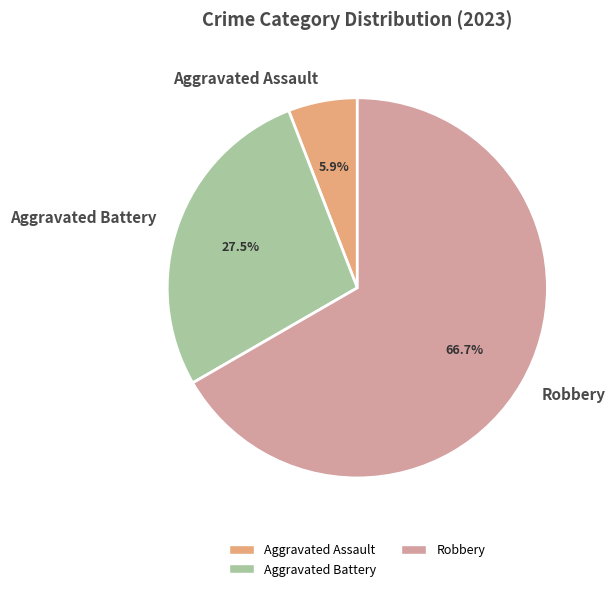

How many segments does this pie chart have?

3